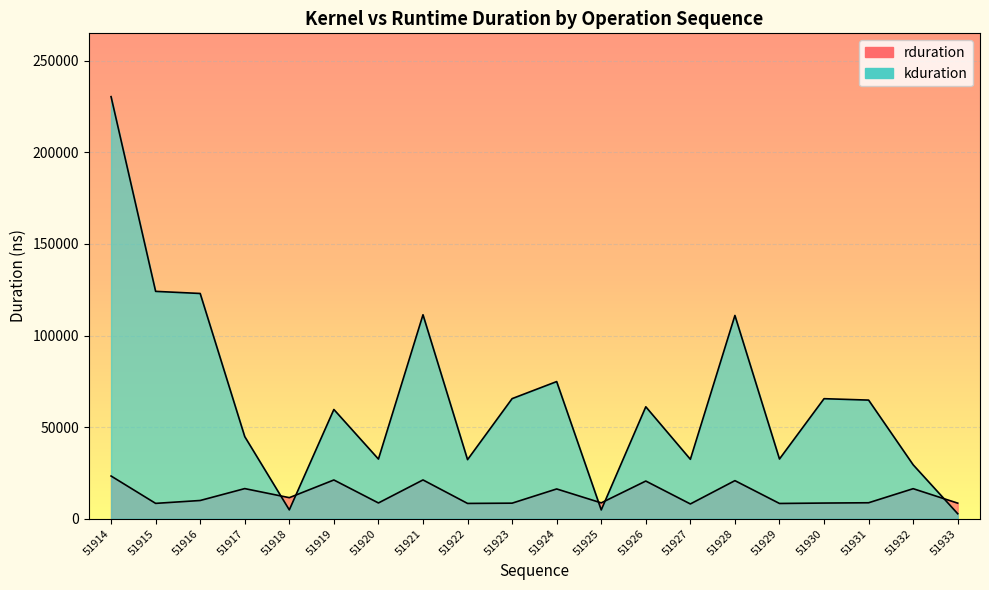

The value of kduration at 51923 is 91722. True or false?

False